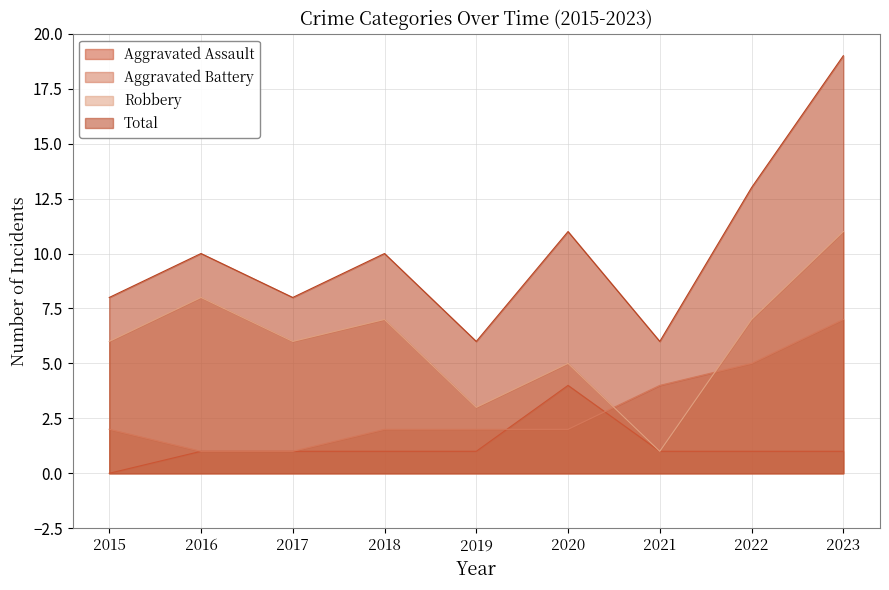

Count the number of data series in this chart.

4